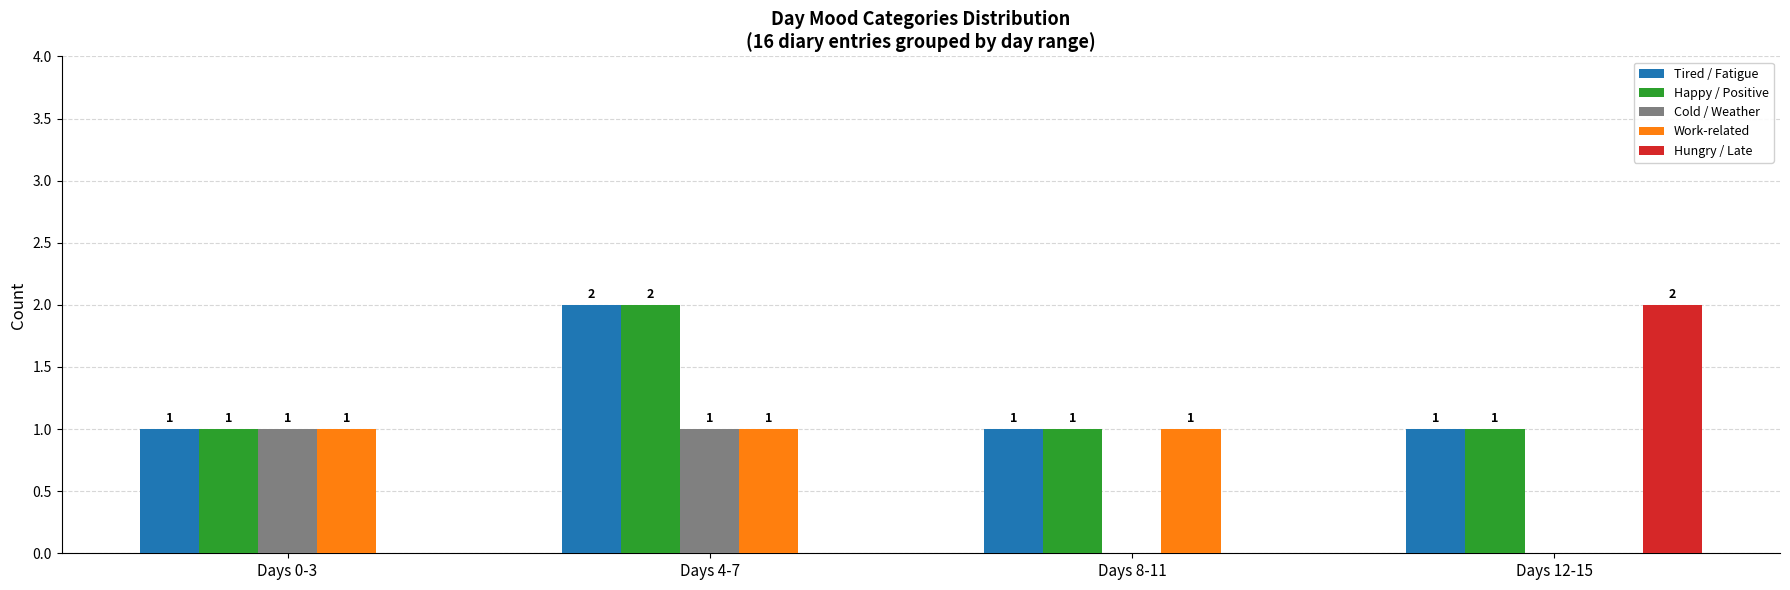

Which category has the highest value in the Hungry / Late series?

Days 12-15